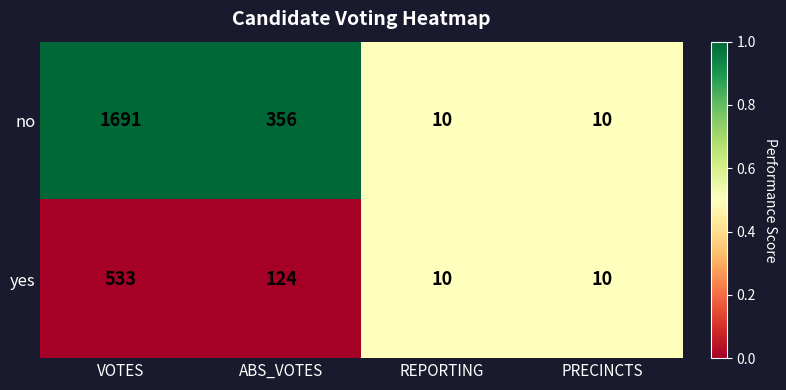

Is the value of no at PRECINCTS greater than the value of yes at VOTES?

No